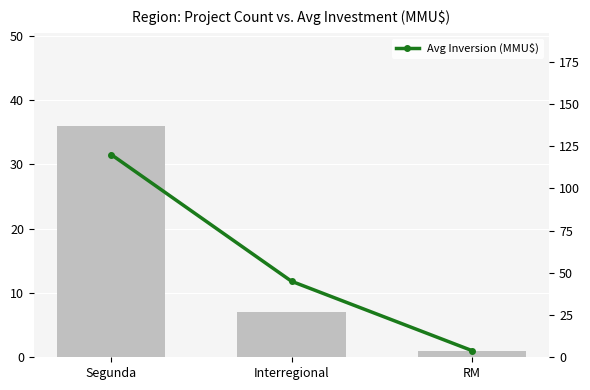

At which label does Count reach its minimum?

RM